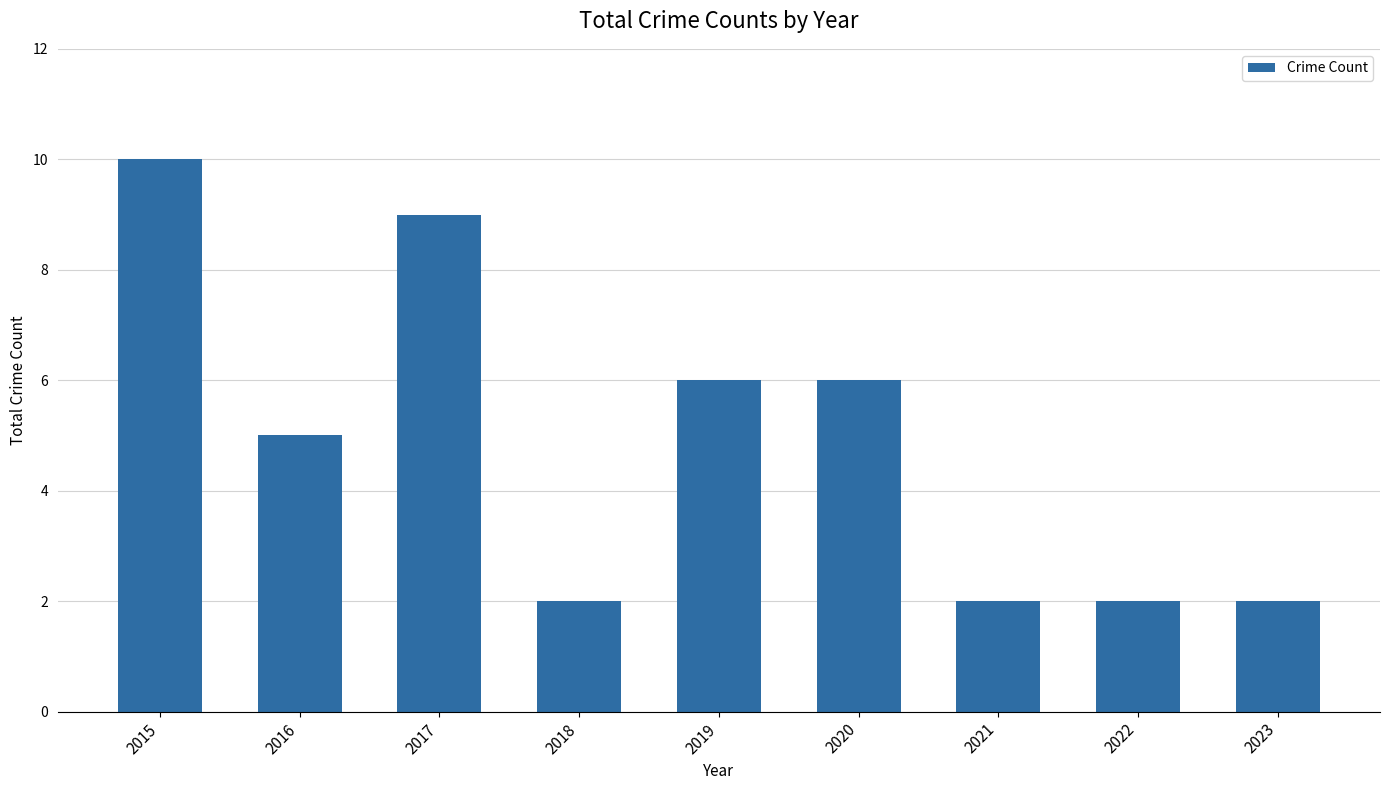

What is the value of the 6th bar from the left?

6